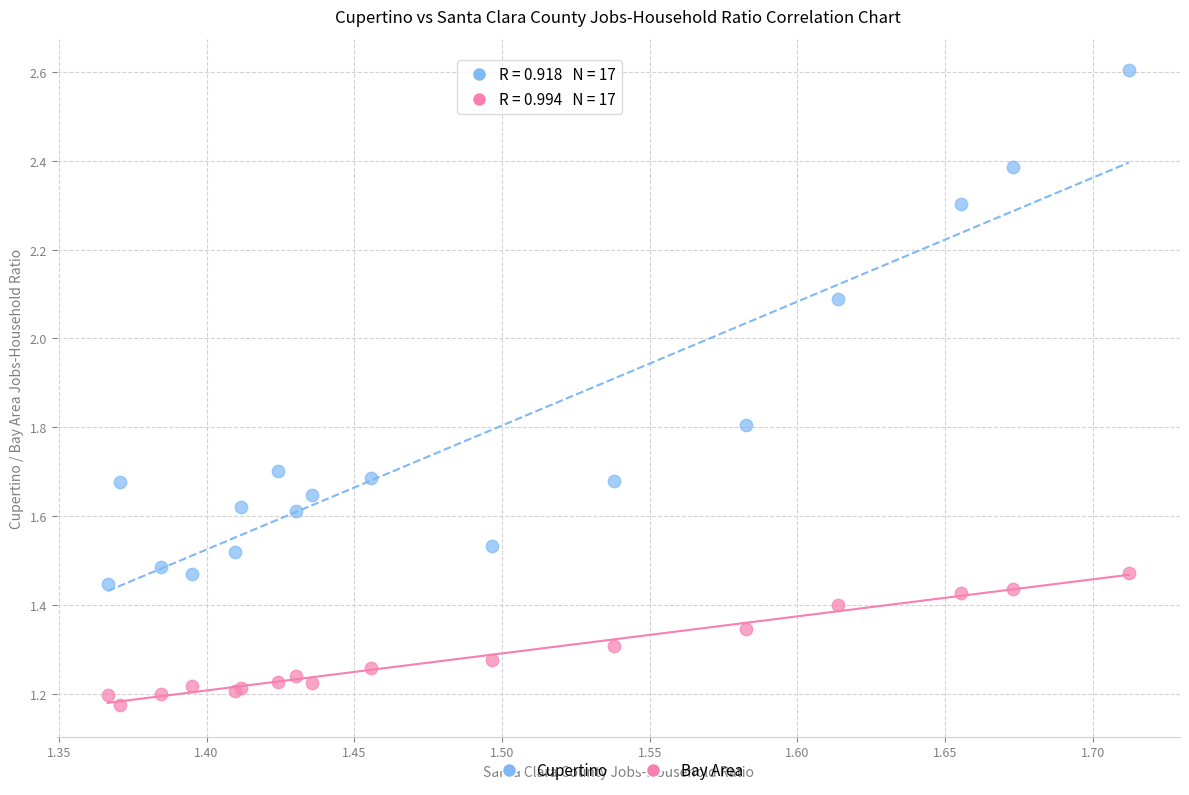

What is the X range (max minus min) for the scatter plot?

0.3